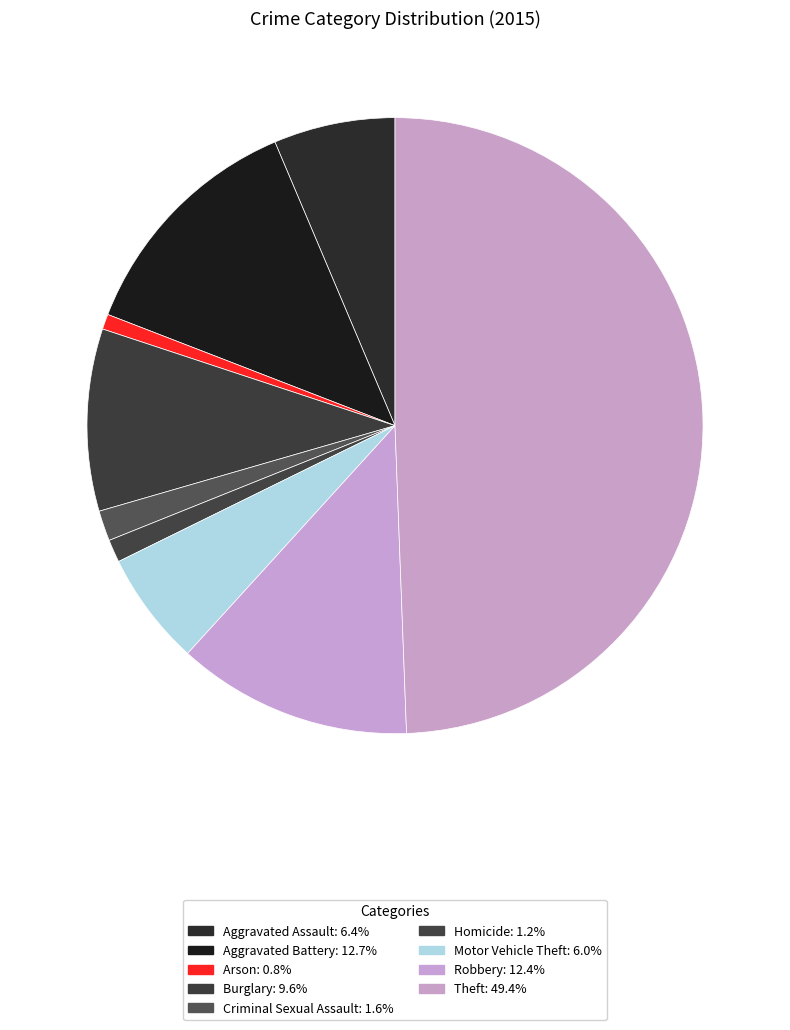

How many slices are in this pie chart?

9